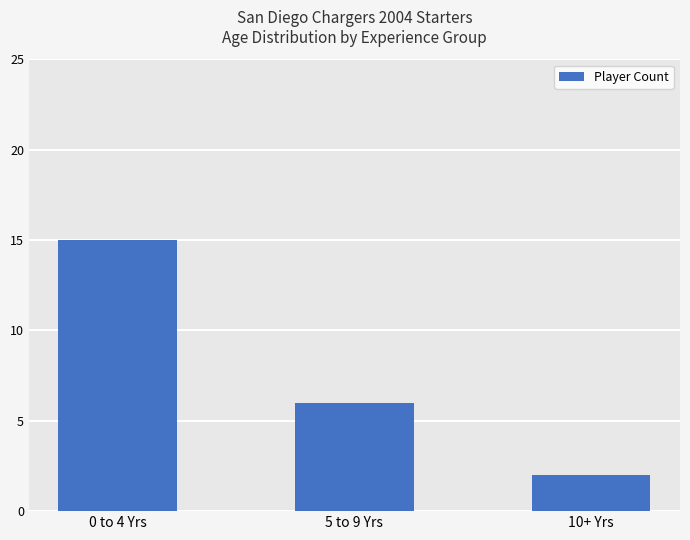

Reading right to left, what are all the values shown in this chart?

2	6	15